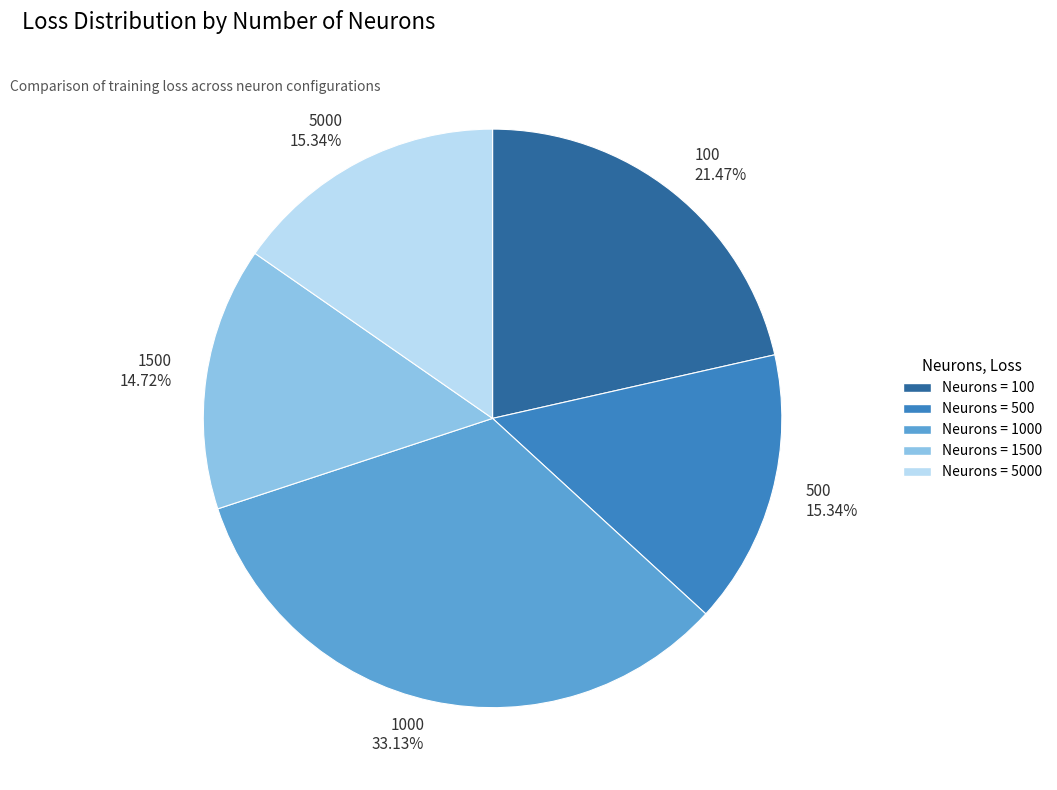

Is 100 21.47% the majority of the pie?

No